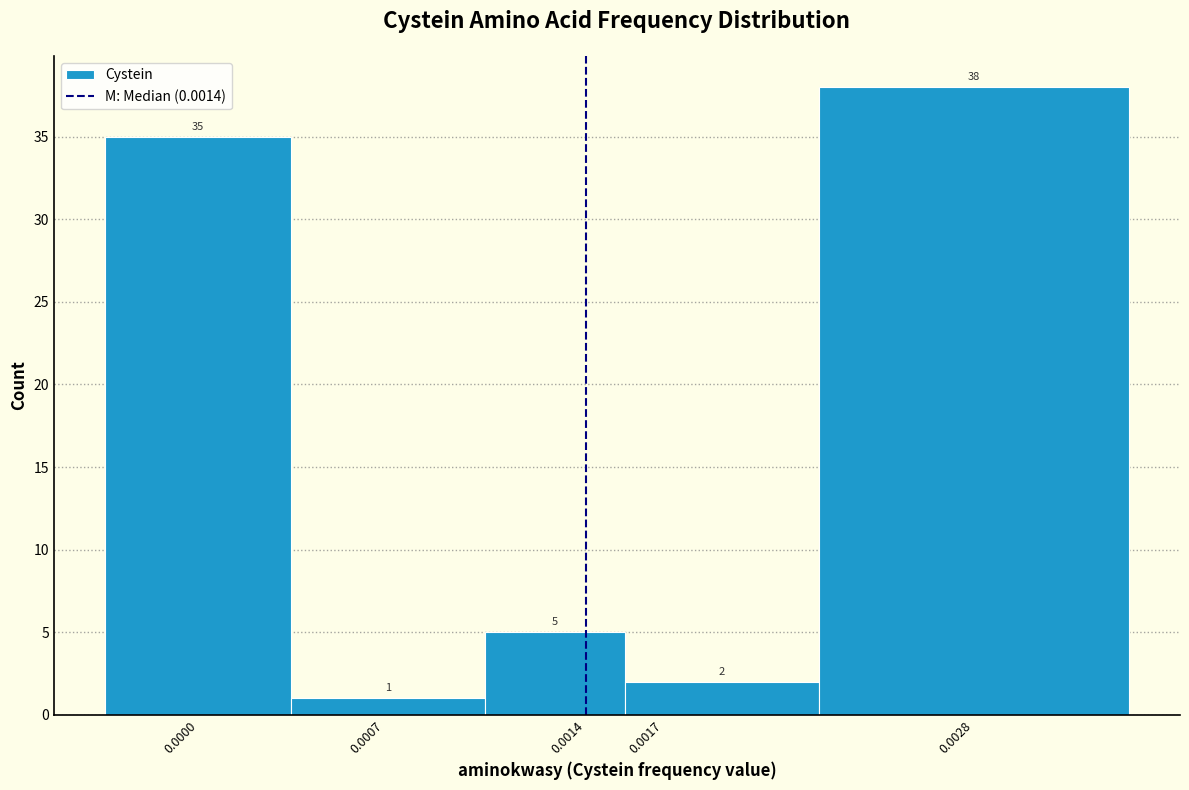

Reading right to left, transcribe all the data shown in this chart.

0.0028=38	0.0017=2	0.0014=5	0.0007=1	0.0000=35